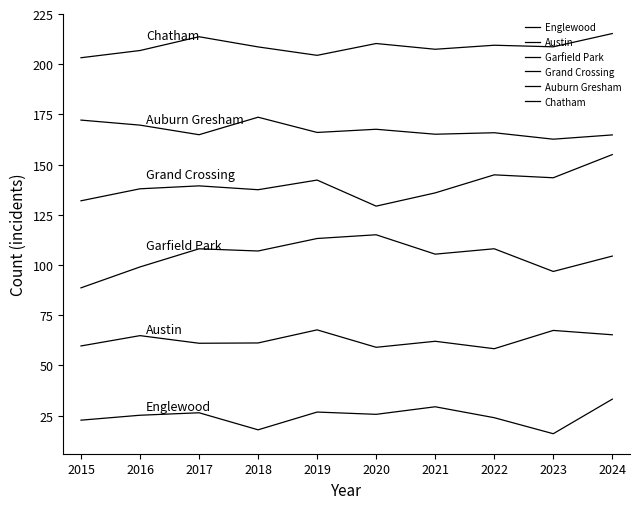

Which series has the widest spread of values?

Garfield Park